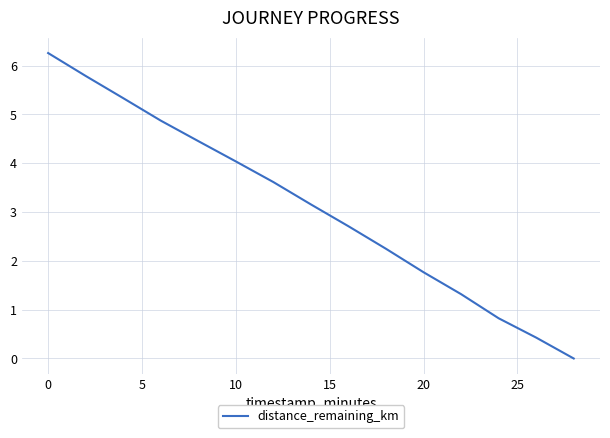

What is the maximum value shown in the chart?

6.3